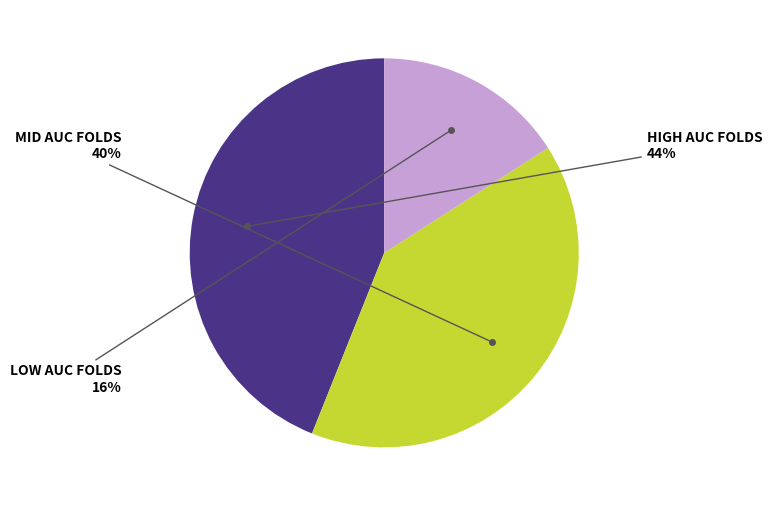

To the nearest percent, what is the difference between the largest and smallest slice percentages?

28%